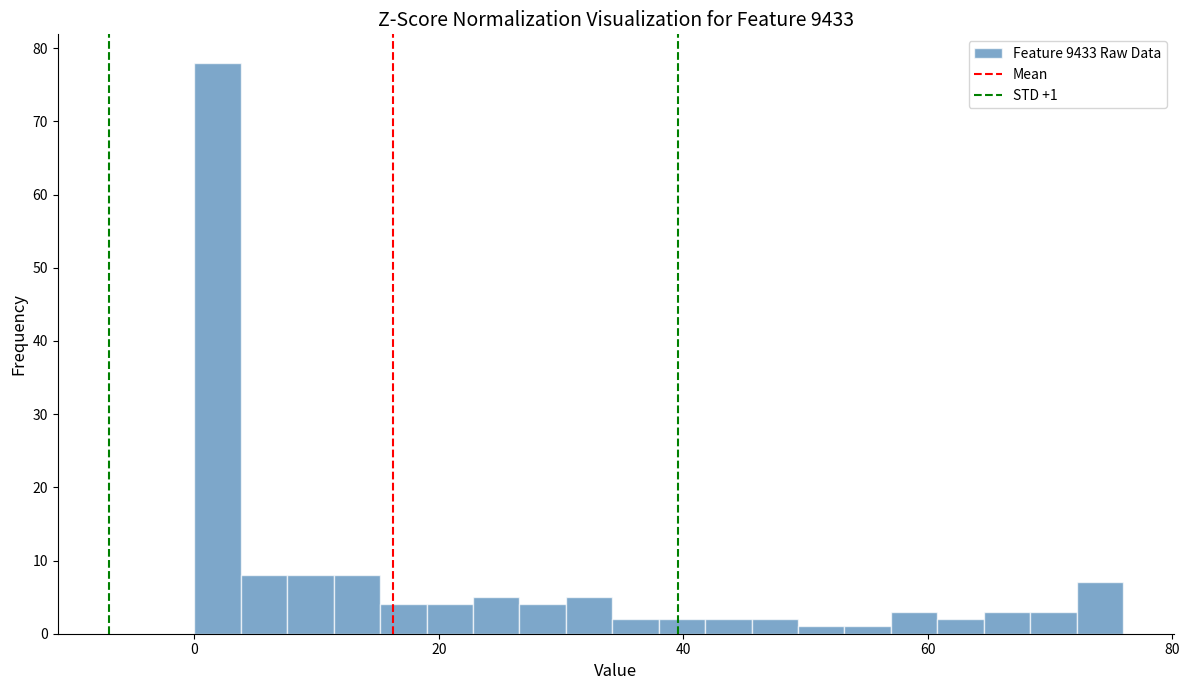

Around what value on the x-axis is the tallest bar? Give the approximate position of its centre, as read against the axis.

2